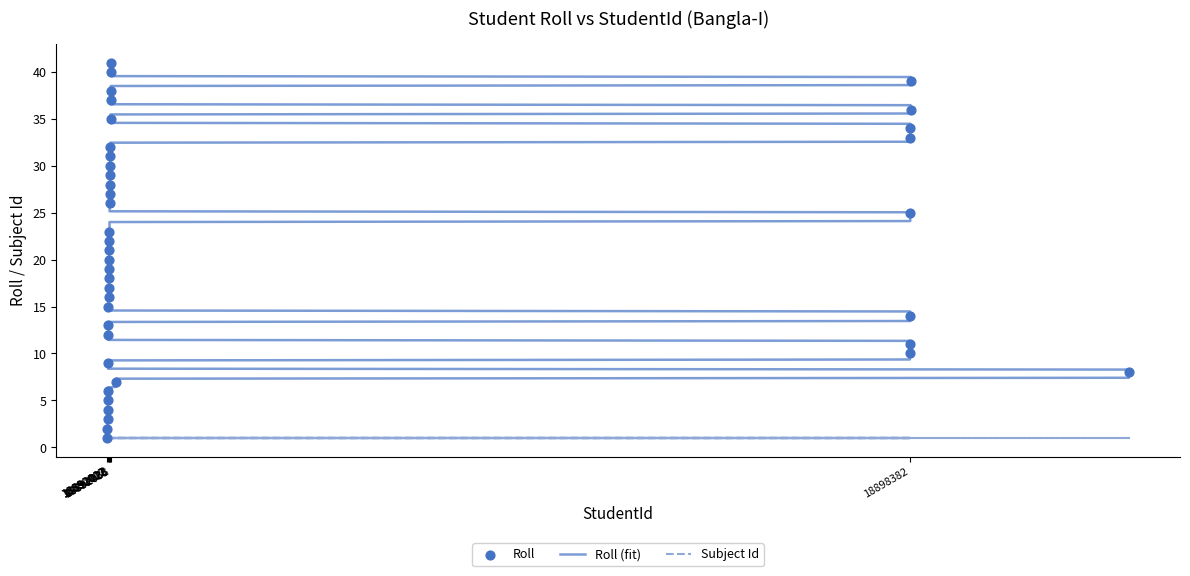

Approximately how many times larger is the value at 18898388 compared to 18892028?

1.3